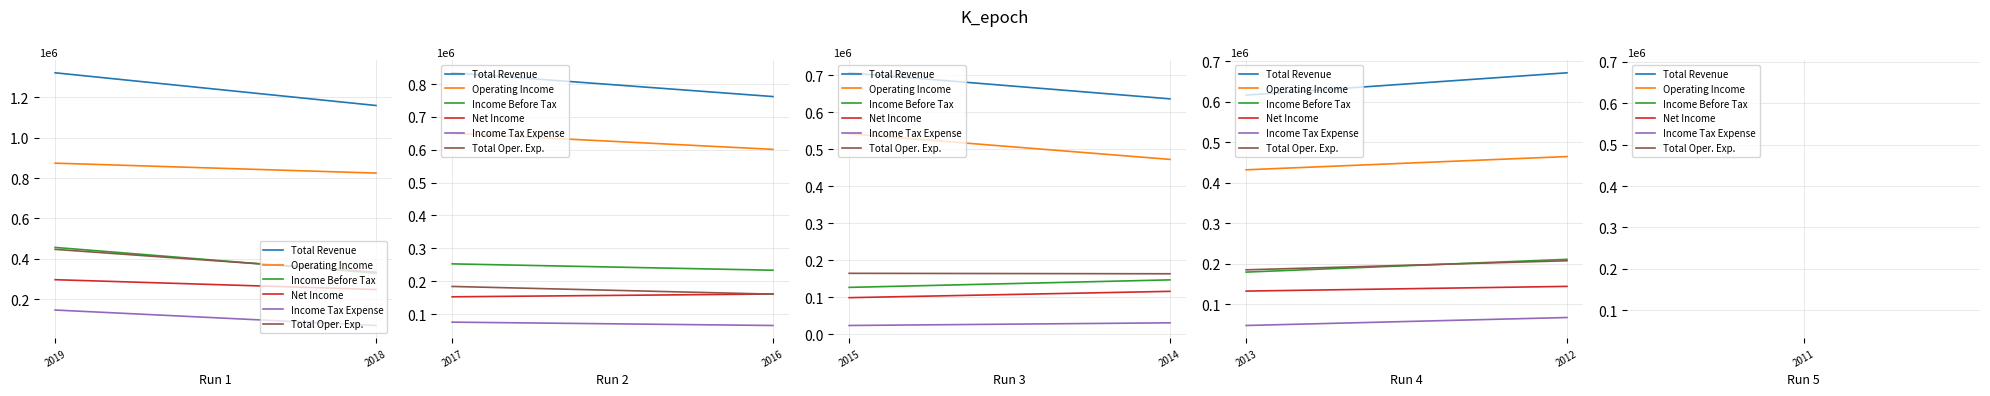

The Income Before Tax series shows 283193 at 2013. True or false?

False